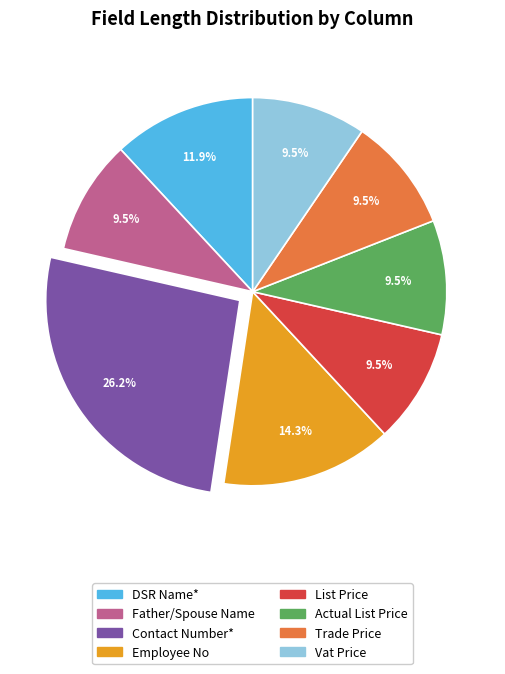

Which category has the biggest portion of the pie?

Contact Number*